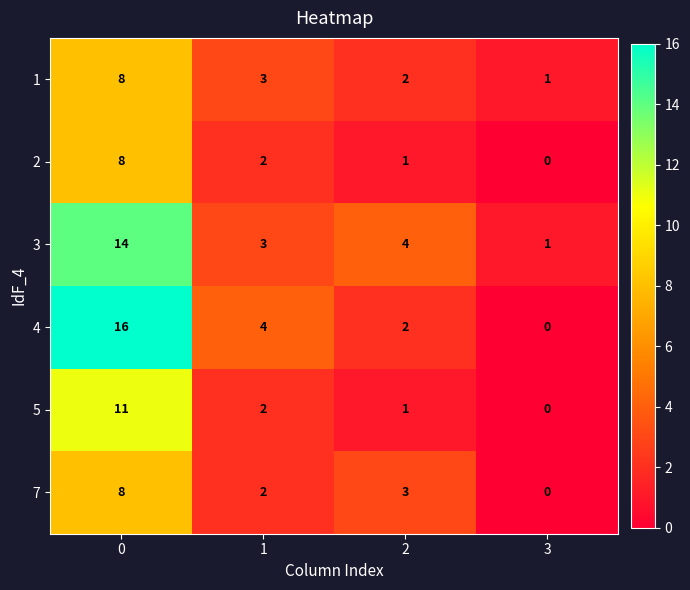

Rank the categories by 5 value from highest to lowest.

0, 1, 2, 3